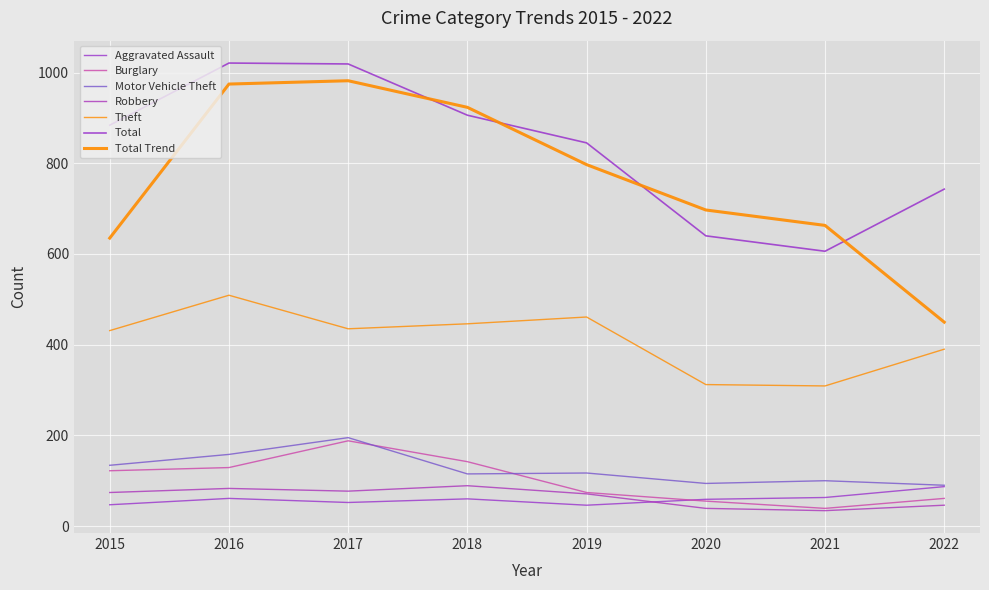

Does the chart display data point markers on the line(s)?

No